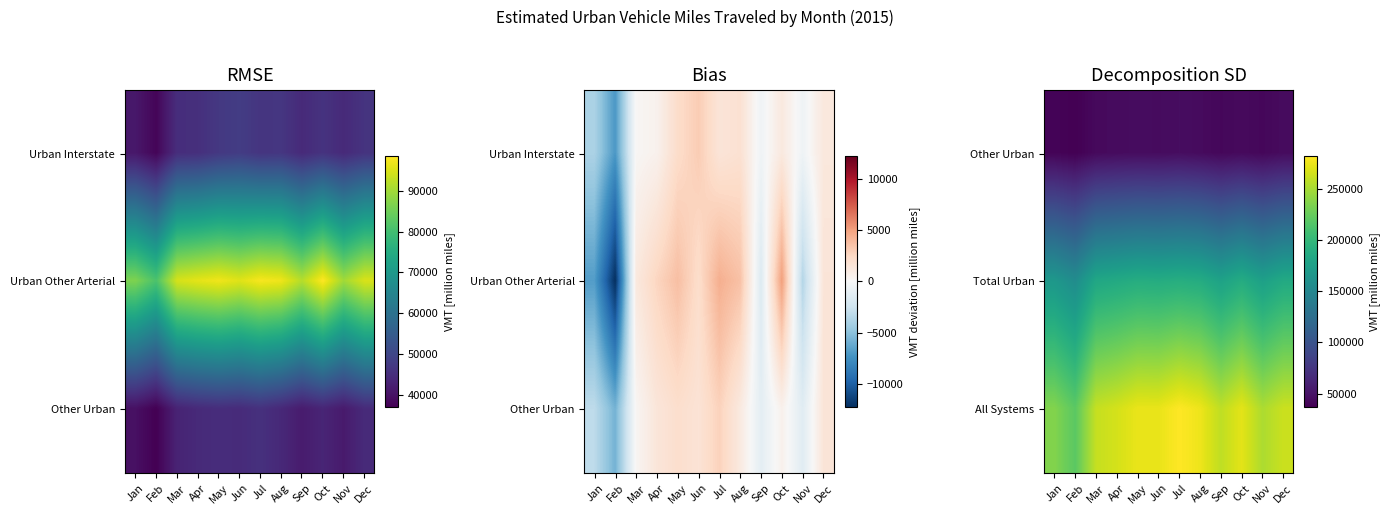

The All Systems series shows 275490 at Aug. True or false?

True